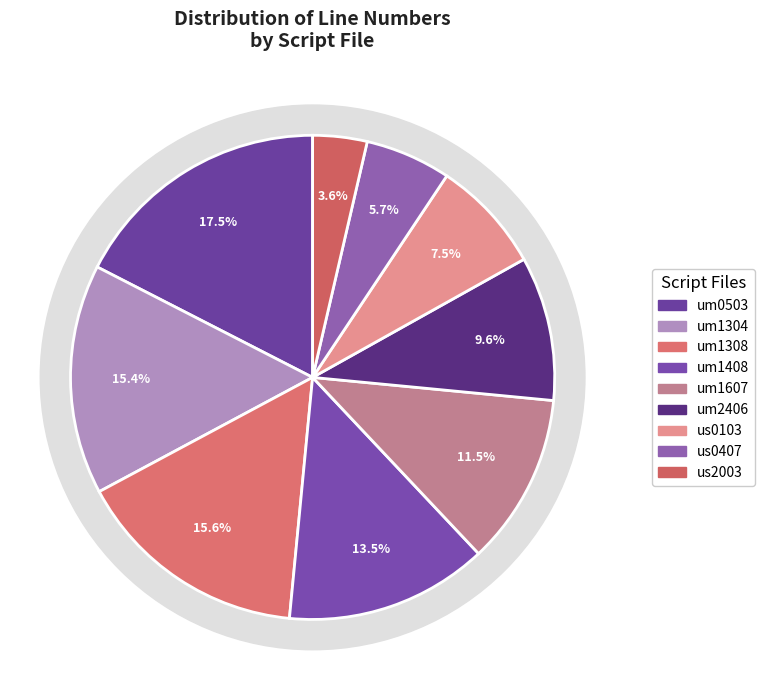

To the nearest percent, what is the average slice percentage?

11%